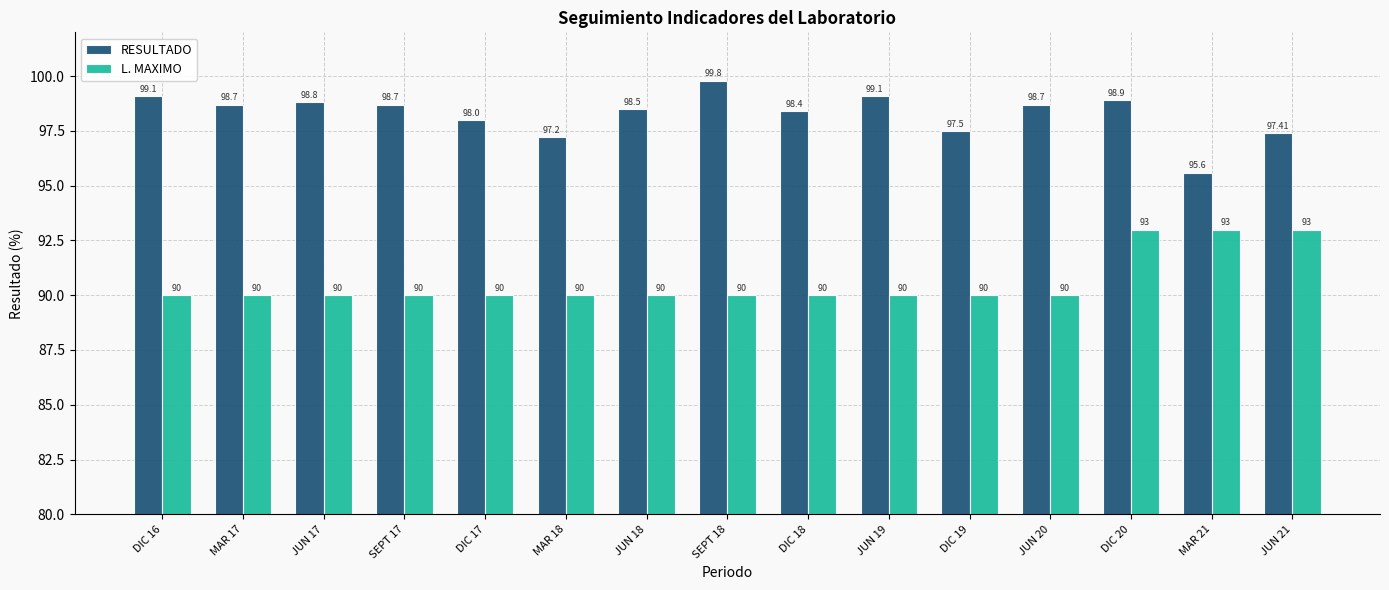

What is the minimum value shown in the chart?

90.0